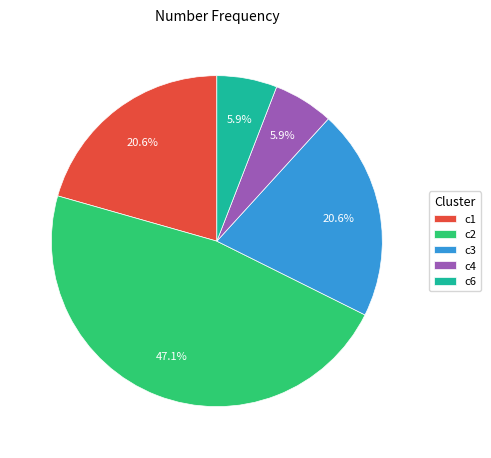

How much of the chart is everything except c2?

52.9%